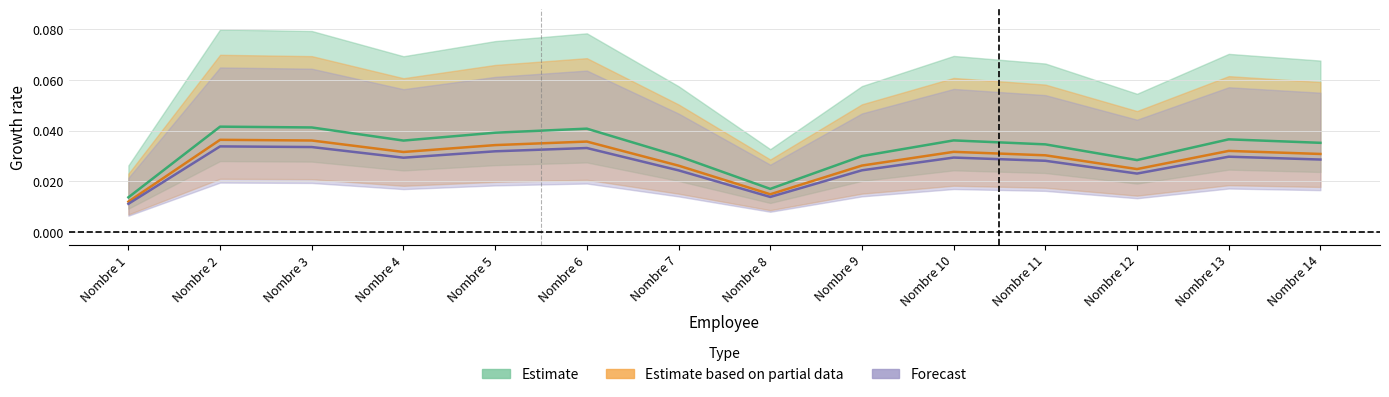

True or false: Dscto 1 and Sueldo cross at least once.

False